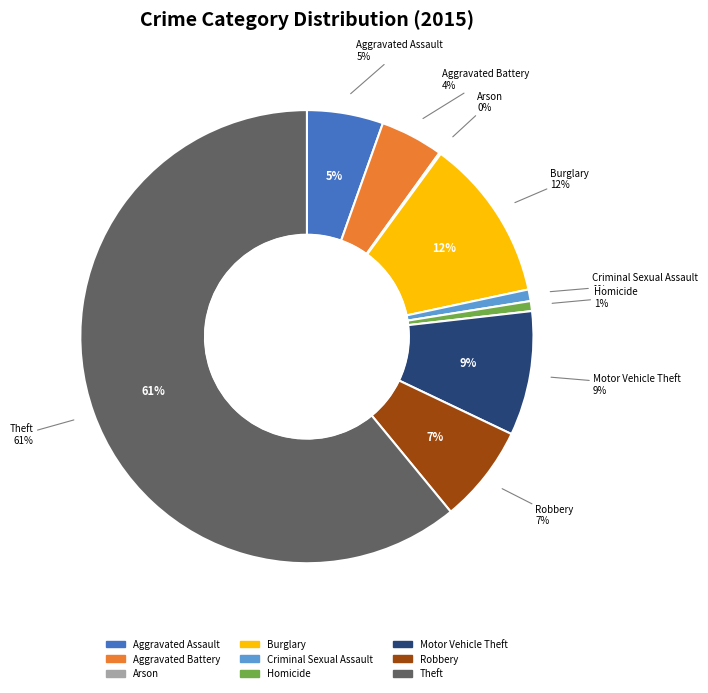

Which slice represents more than half of the pie?

Theft